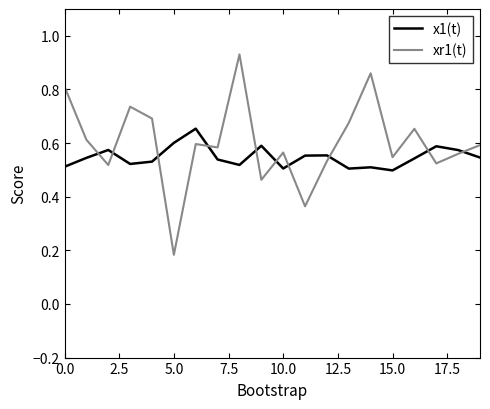

True or false: x1(t) and xr1(t) intersect in this chart.

True